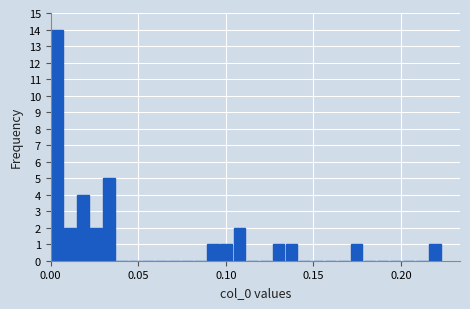

Around what value on the x-axis is the tallest bar? Give the approximate position of its centre, as read against the axis.

0.005